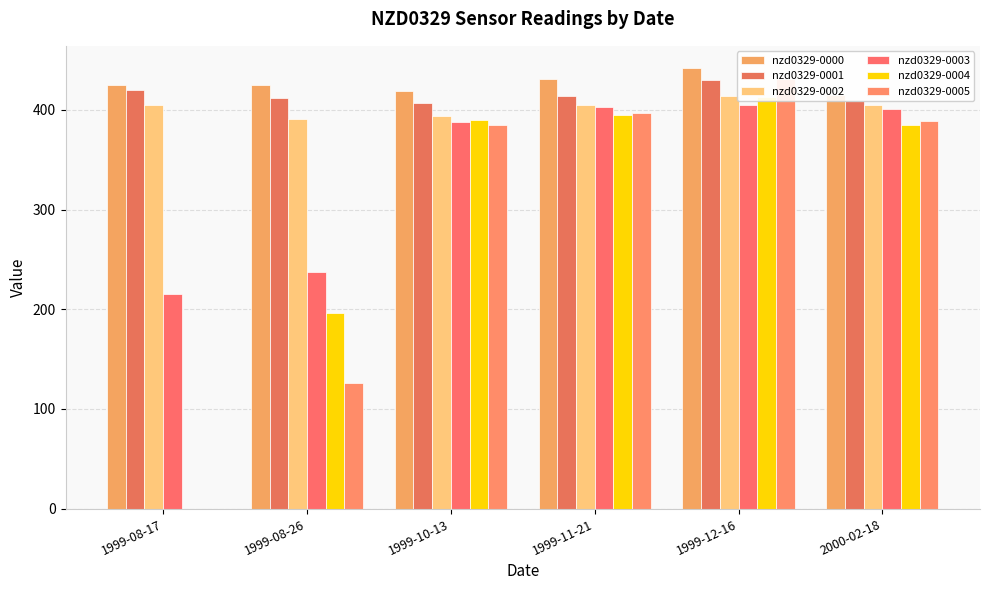

What is the difference between the highest and lowest values at 2000-02-18?

29.8